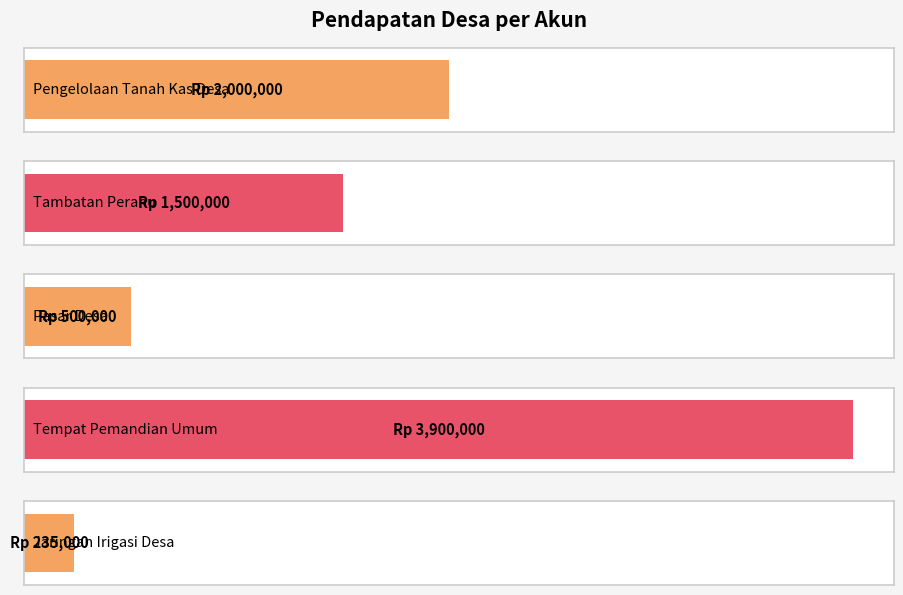

List the labels in order of value, largest first.

412-04, 412-01, 412-02, 412-03, 412-05